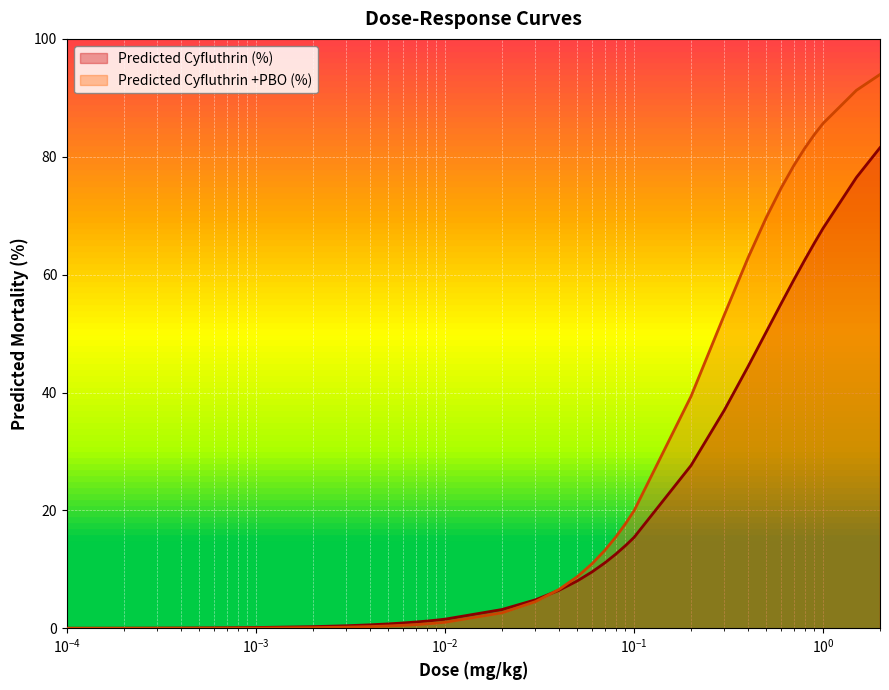

The value of Predicted Cyfluthrin (%) at 0.0004 is 0.1. True or false?

False